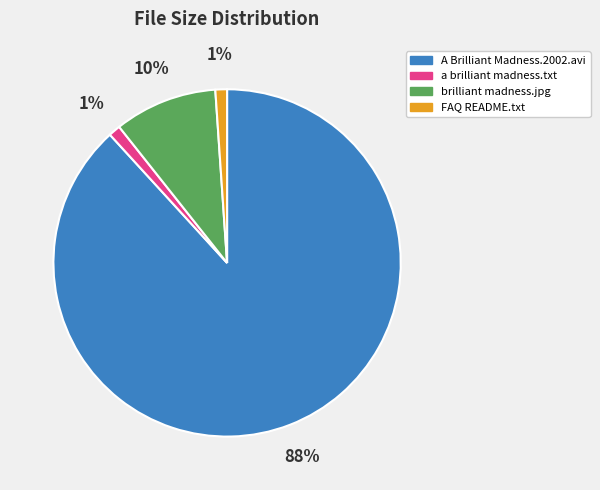

Combined, do a brilliant madness.txt and FAQ README.txt account for over 50%?

No